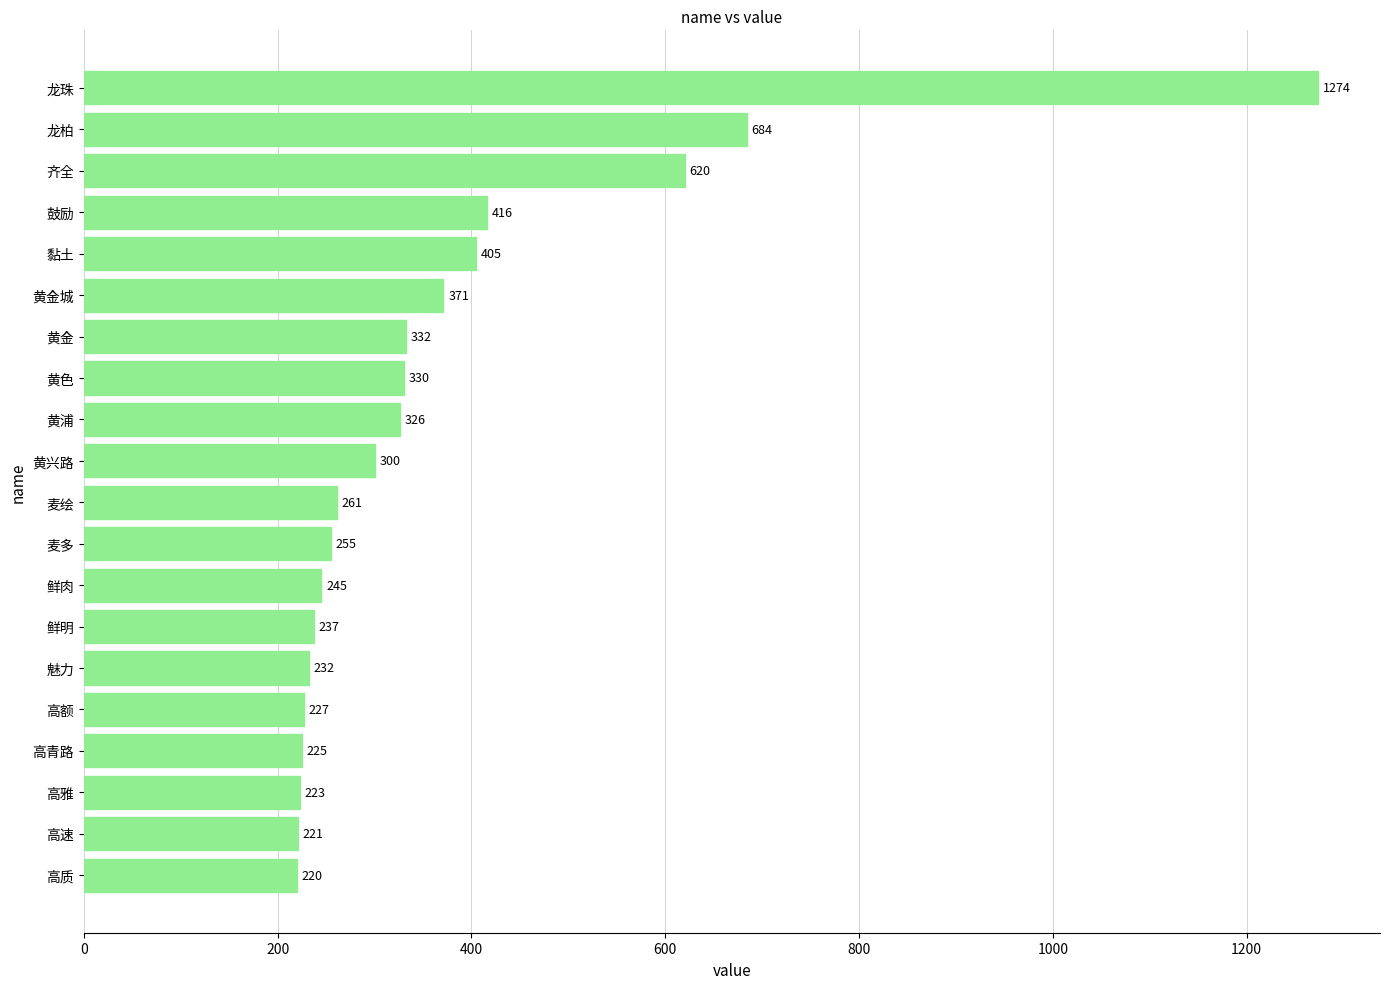

List the labels in order of value, largest first.

龙珠, 龙柏, 齐全, 鼓励, 黏土, 黄金城, 黄金, 黄色, 黄浦, 黄兴路, 麦绘, 麦多, 鲜肉, 鲜明, 魅力, 高额, 高青路, 高雅, 高速, 高质